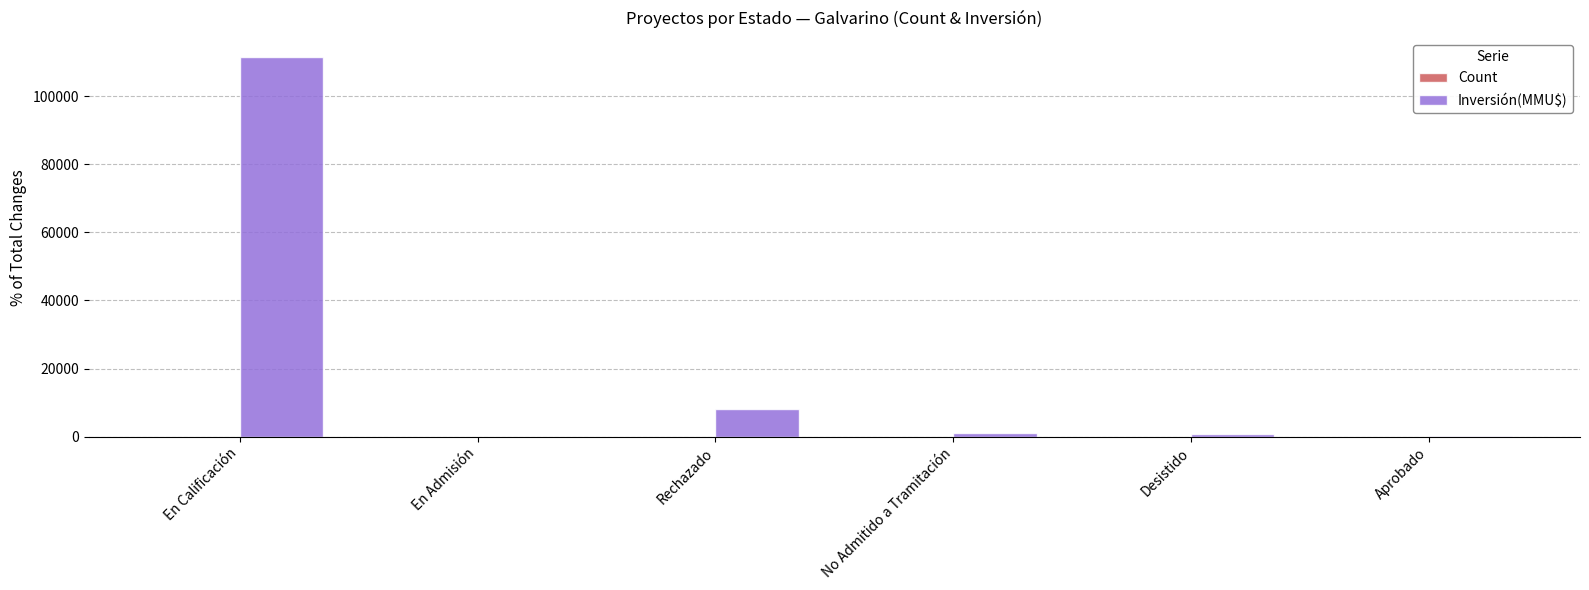

At which label does Inversión(MMU$) reach its peak?

En Calificación